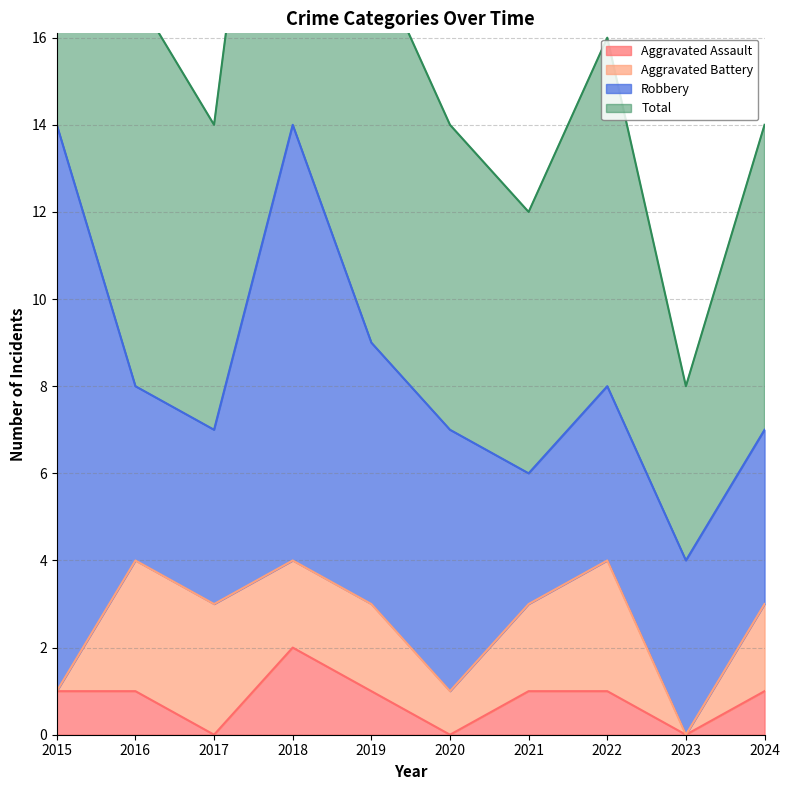

What is the value of the Aggravated Assault point at the 7th from the left?

1